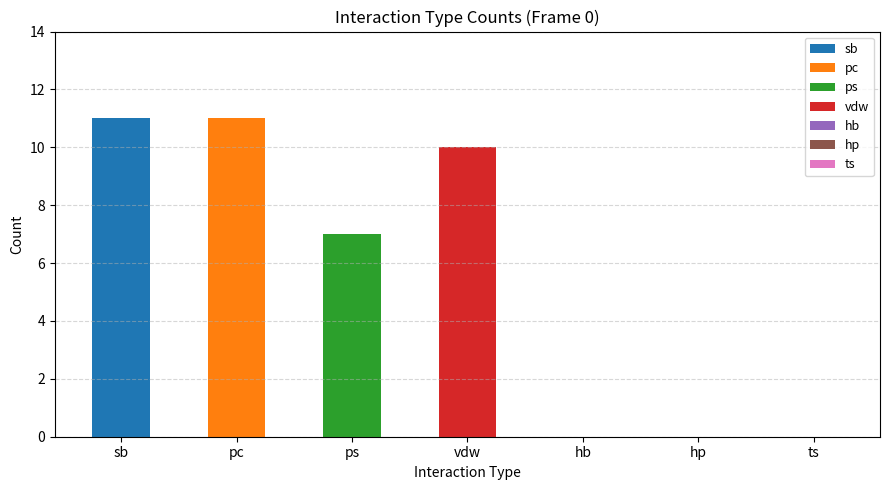

Count the number of categories in the chart.

7